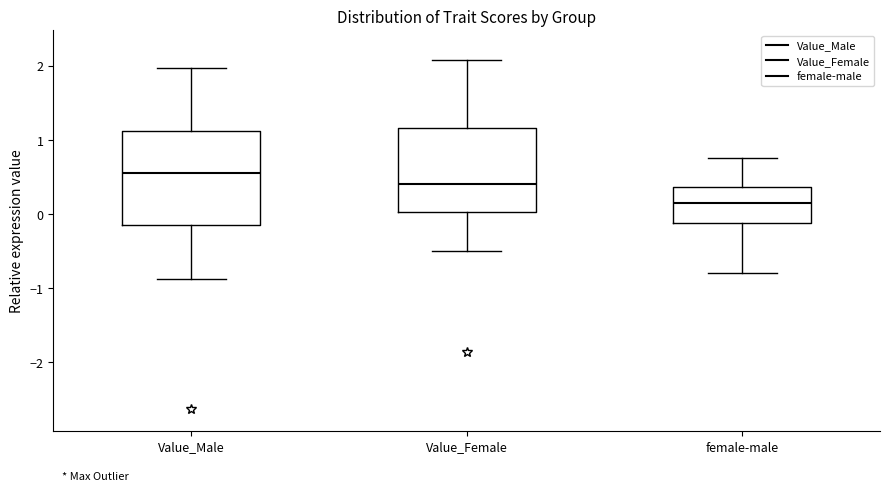

Reading left to right, read every box against the y-axis: the position of its median line, the range the box covers, and the ends of its whiskers. The values are not printed on the chart, so give them approximately, as read against the axis.

Value_Male: median 0.6, box -0.1 to 1.1, whiskers -0.9 to 2.0
Value_Female: median 0.4, box 0.0 to 1.2, whiskers -0.5 to 2.1
female-male: median 0.1, box -0.1 to 0.4, whiskers -0.8 to 0.8